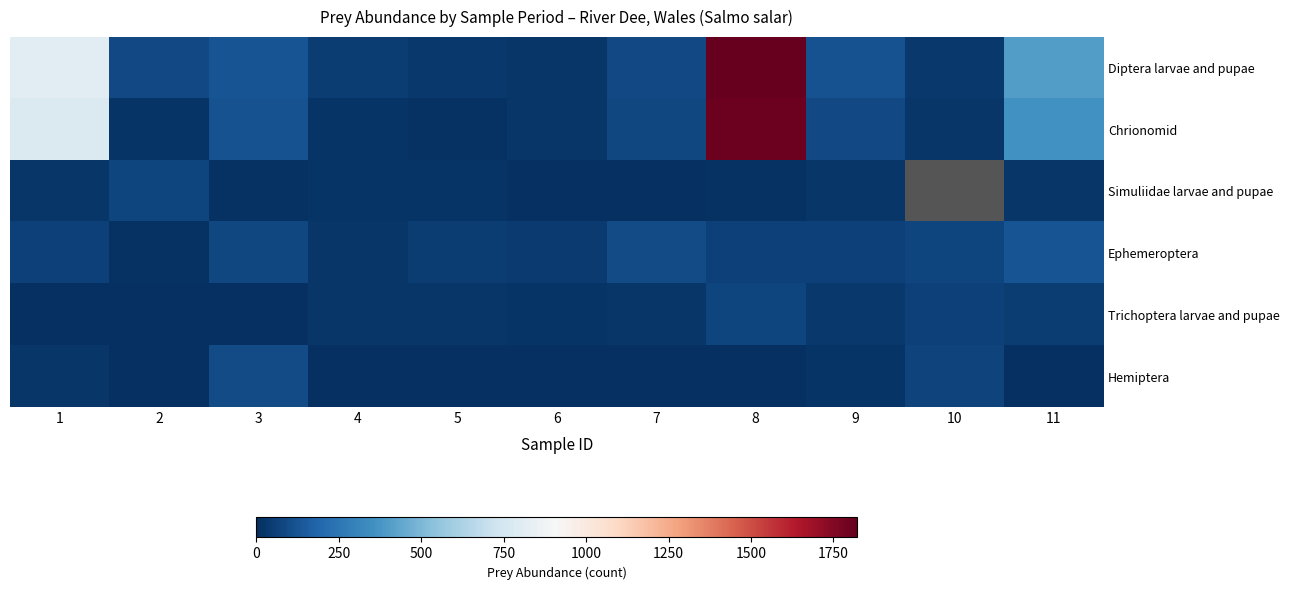

At 8, list the series in order from largest to smallest.

Diptera larvae and pupae, Chrionomid, Trichoptera larvae and pupae, Ephemeroptera, Simuliidae larvae and pupae, Hemiptera